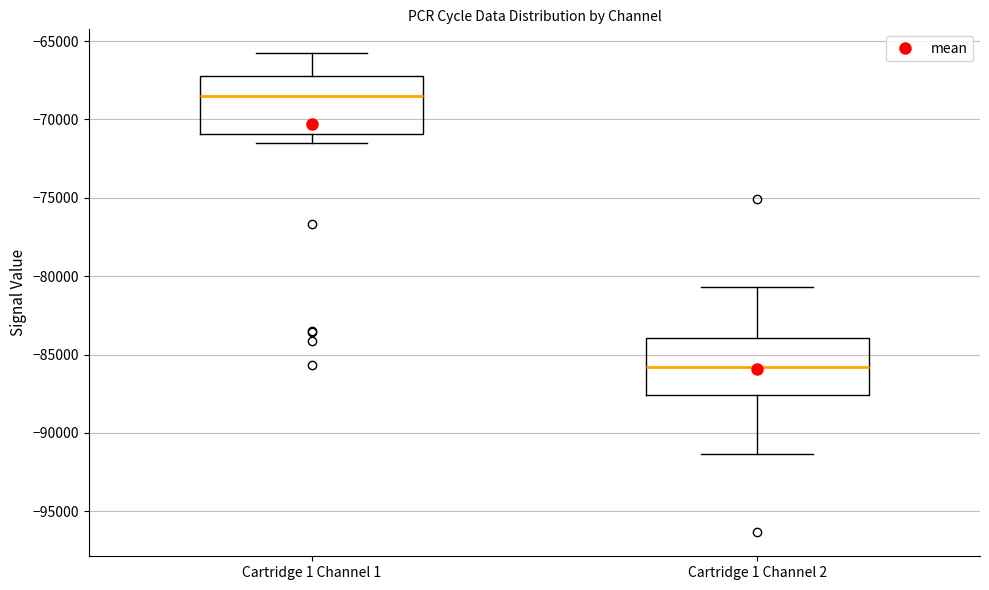

Reading left to right, transcribe this box plot: for each box, give where its median line is, the range the box spans, and where its two whiskers end, as read against the y-axis. The values are not printed on the chart, so give them approximately, as read against the axis.

Cartridge 1 Channel 1: median -68500, box -71000 to -67500, whiskers -71500 to -66000
Cartridge 1 Channel 2: median -86000, box -87500 to -84000, whiskers -91500 to -80500